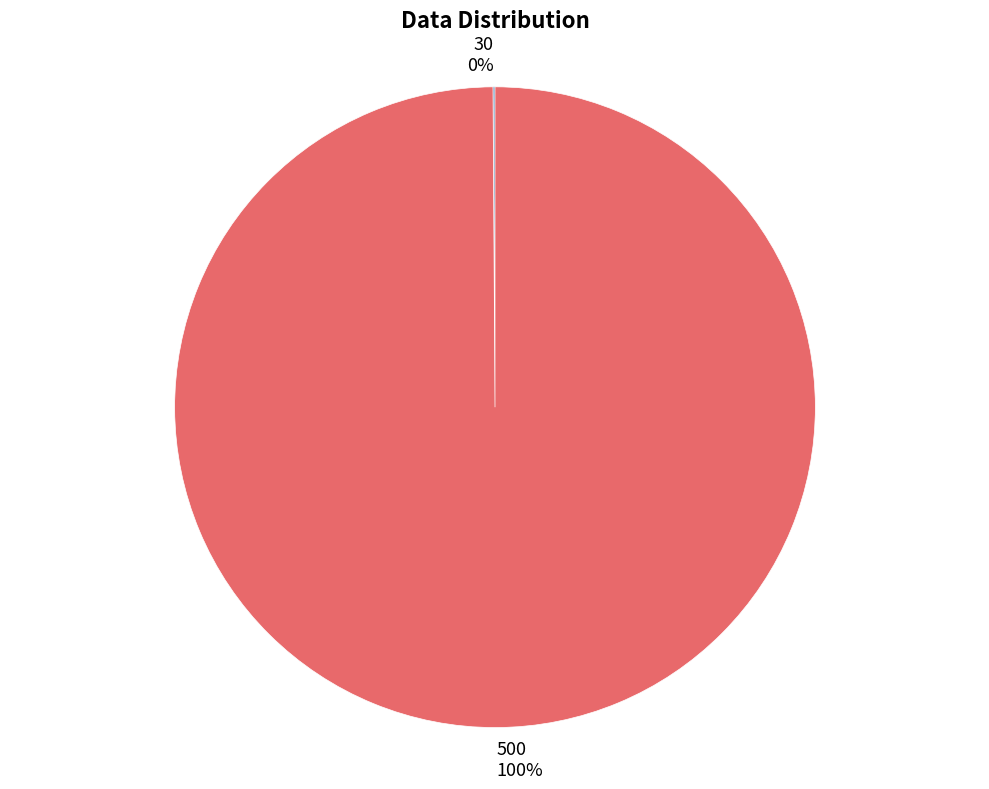

Which slice is the largest?

500